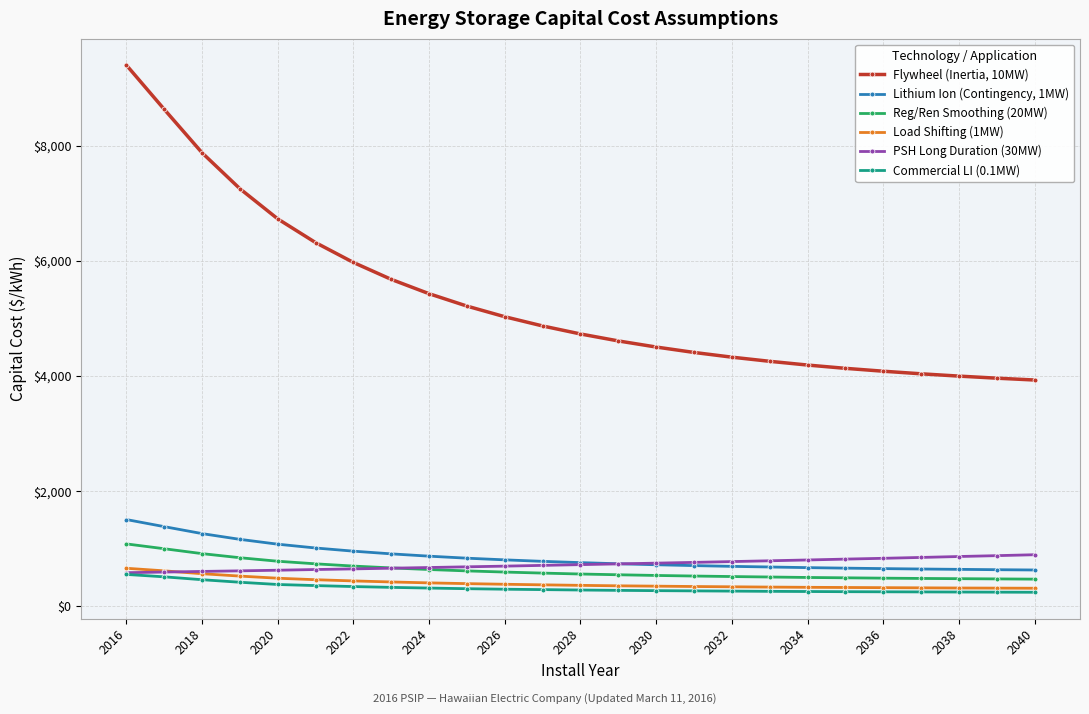

Which series has the widest spread of values?

Flywheel (Inertia, 10MW)